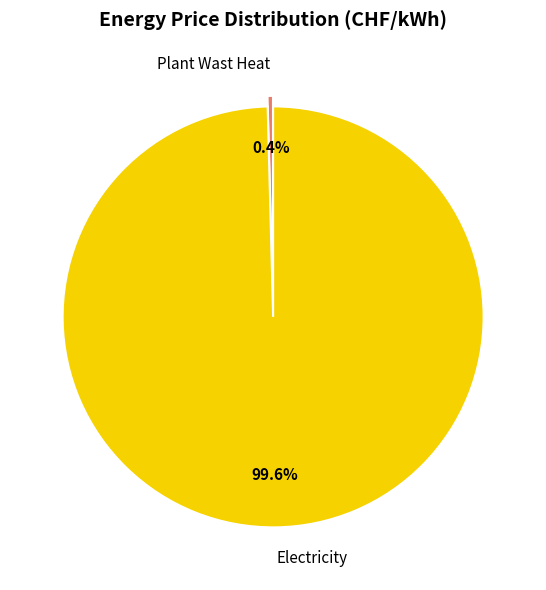

To the nearest percent, what is the combined percentage of Electricity and Plant Wast Heat?

100%